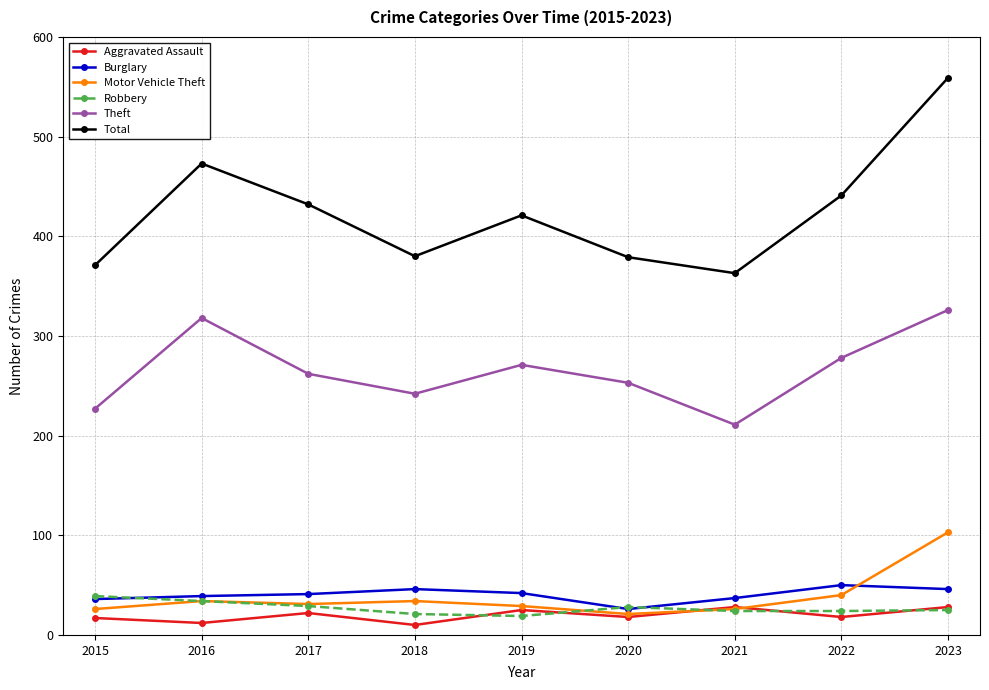

Read the Robbery value at 2021, to the nearest 5.

25